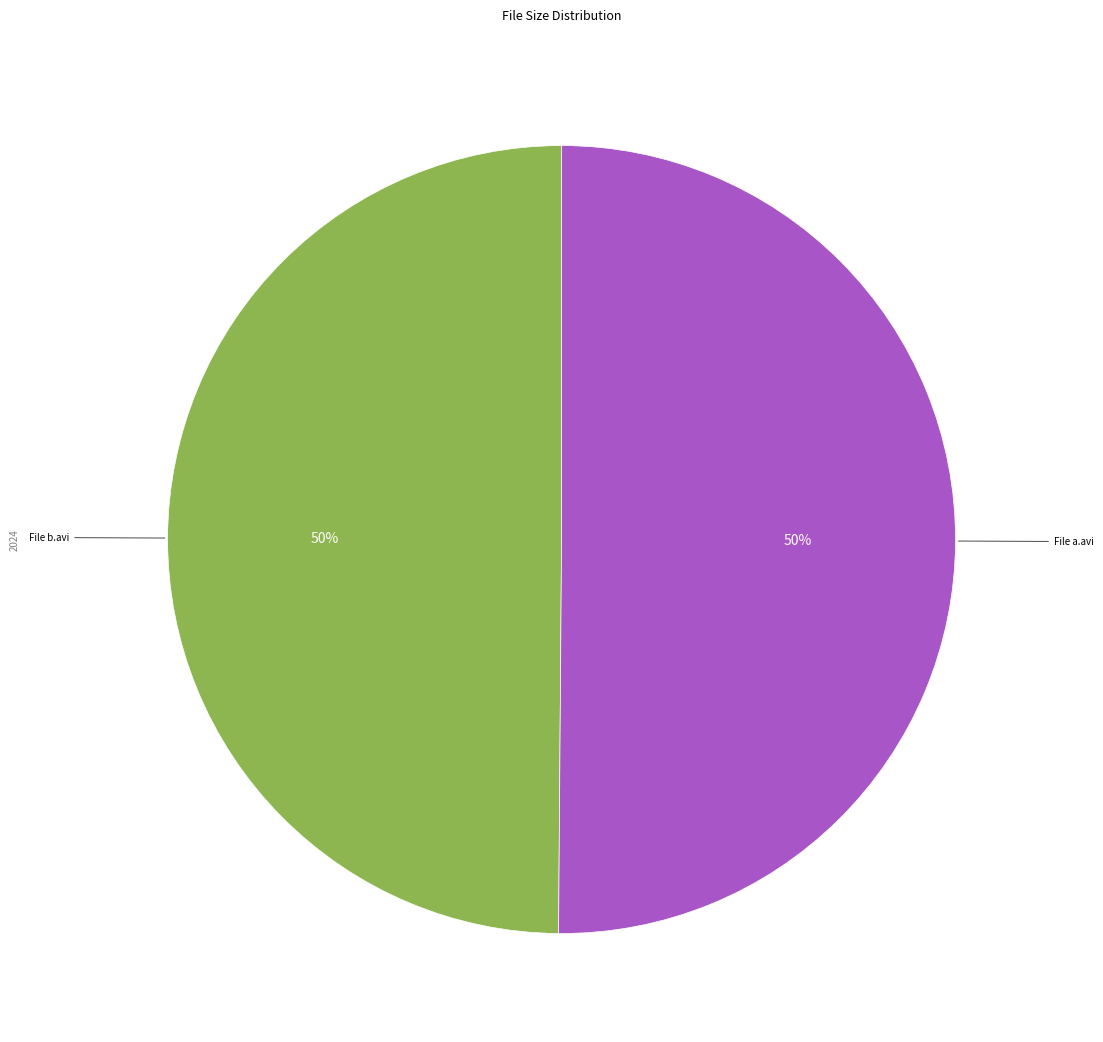

To the nearest percent, what is the average slice percentage?

50%